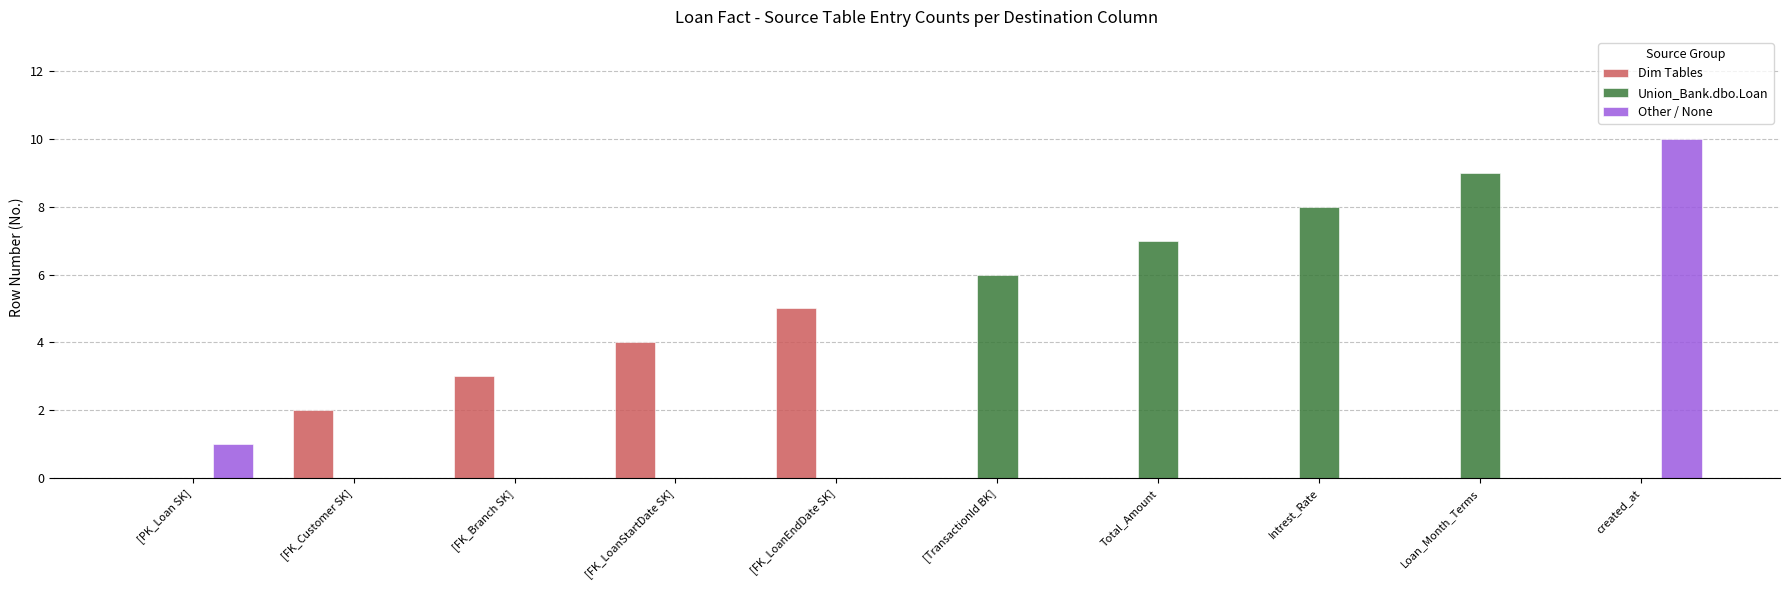

Read the Union_Bank.dbo.Loan value at [TransactionId BK].

6